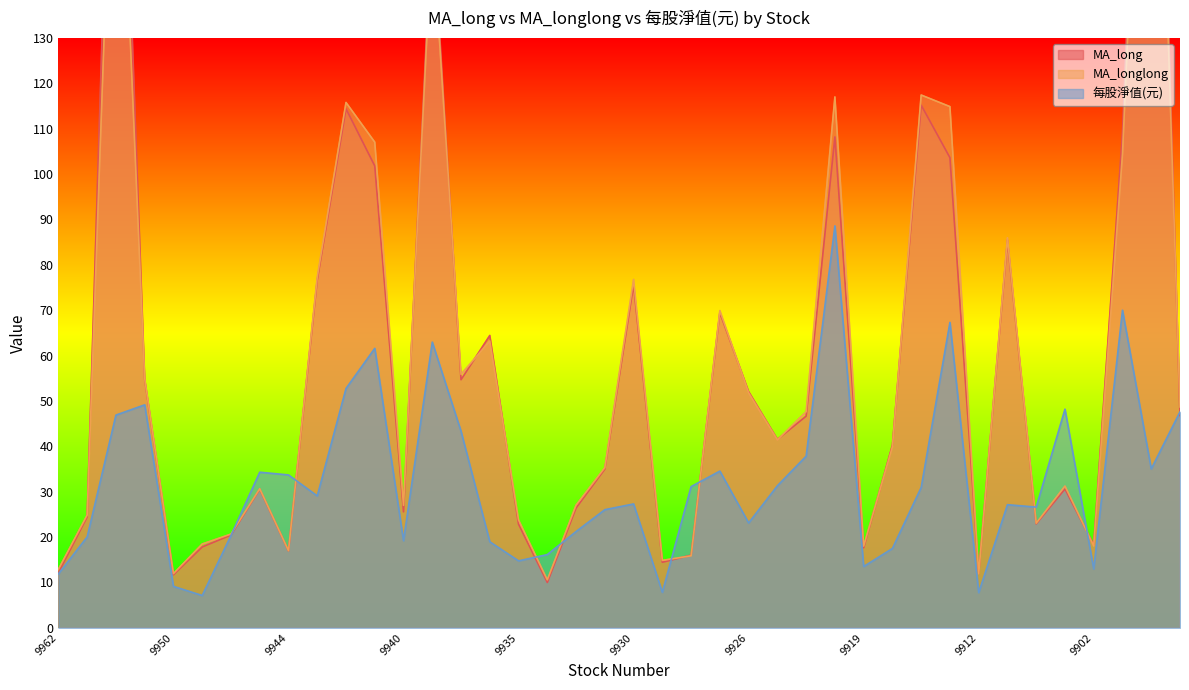

What is the highest value of the 每股淨值(元) series?

88.6